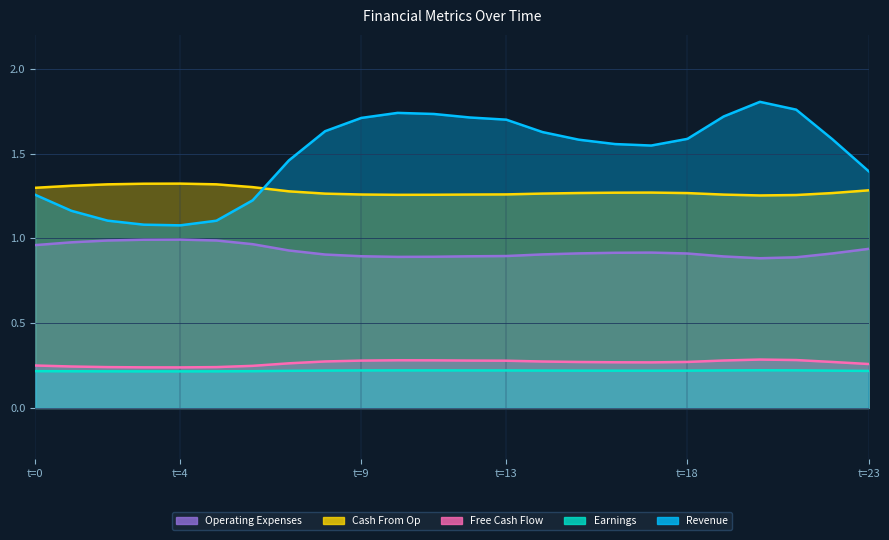

What is the value of the Cash From Op point at the 9th from the left?

1.3